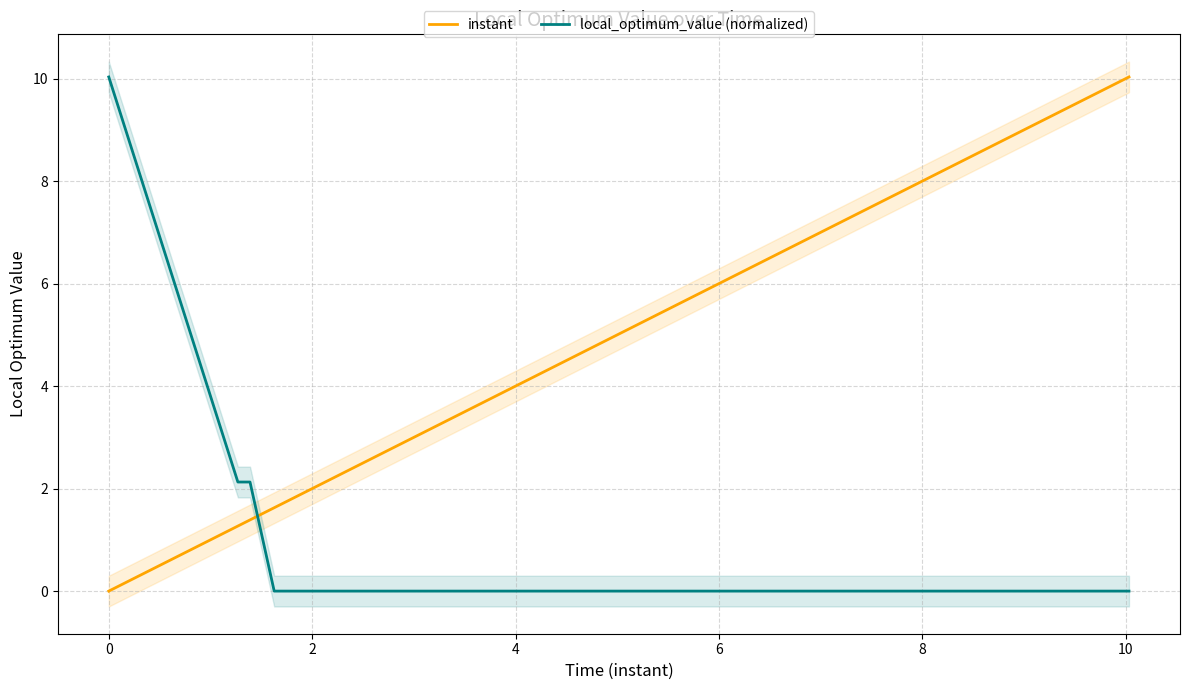

How many times do local_optimum_value (normalized) and instant cross each other?

1